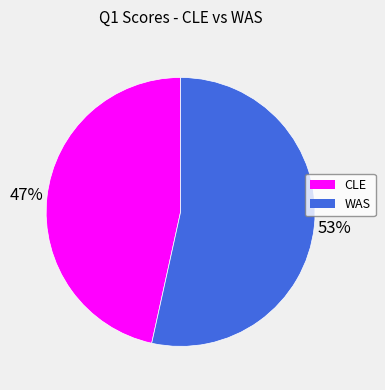

What is the smallest slice in the pie chart?

CLE